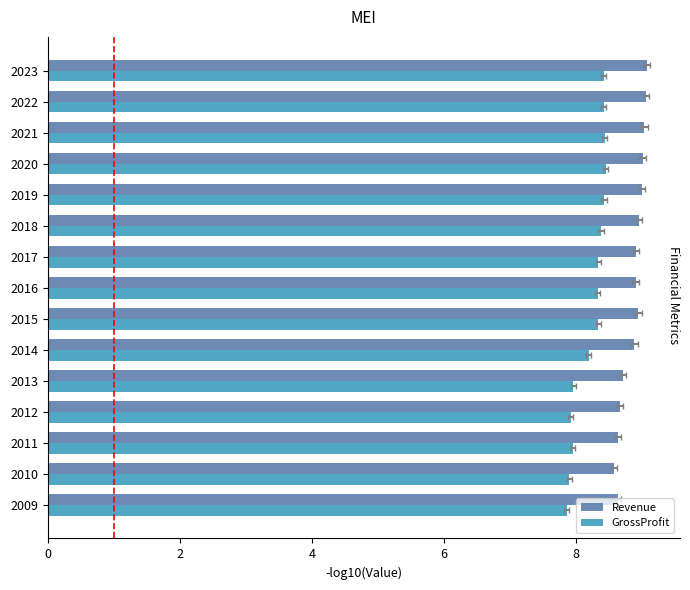

Reading left to right, extract all data points from this chart.

Revenue: 8.6	8.6	8.6	8.7	8.7	8.9	8.9	8.9	8.9	9.0	9.0	9.0	9.0	9.1	9.1
GrossProfit: 7.9	7.9	8.0	7.9	8.0	8.2	8.3	8.3	8.3	8.4	8.4	8.5	8.4	8.4	8.4